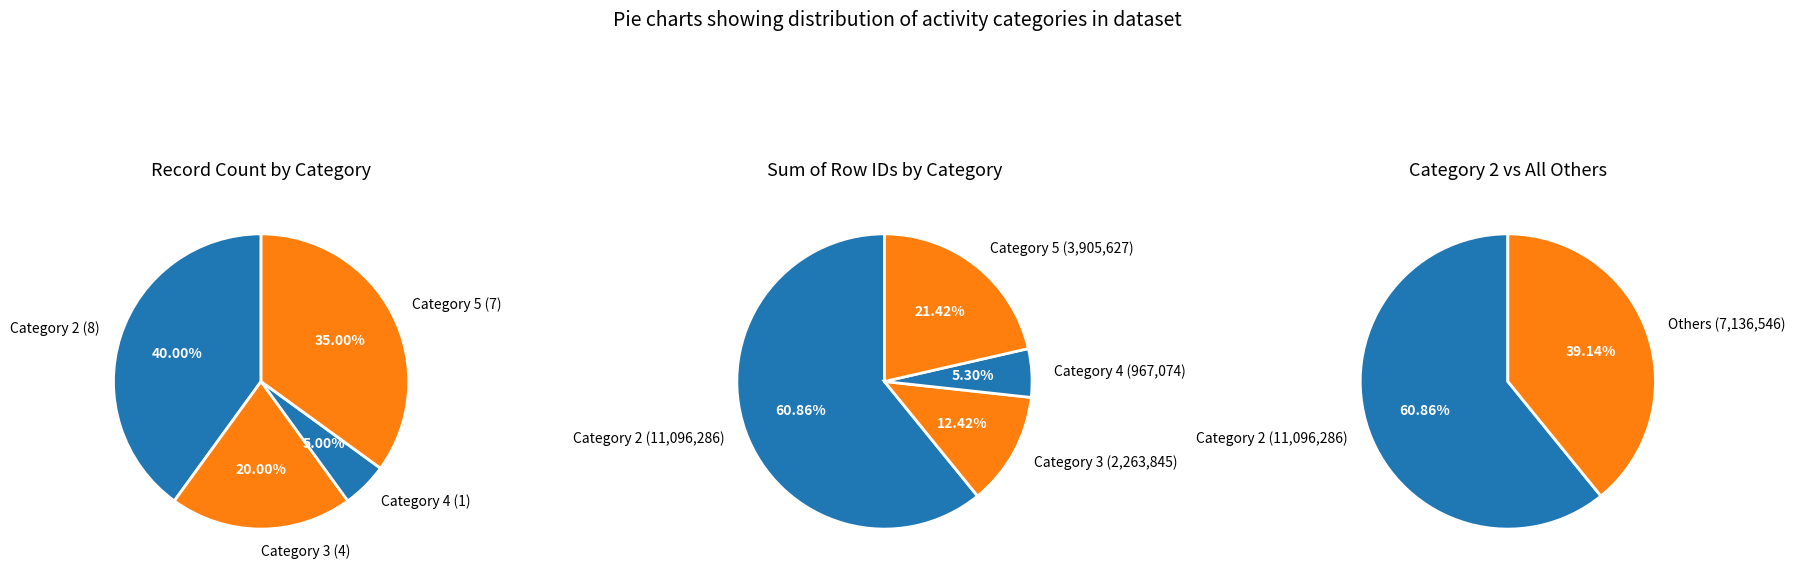

Which has a higher value, 2 or 5?

2